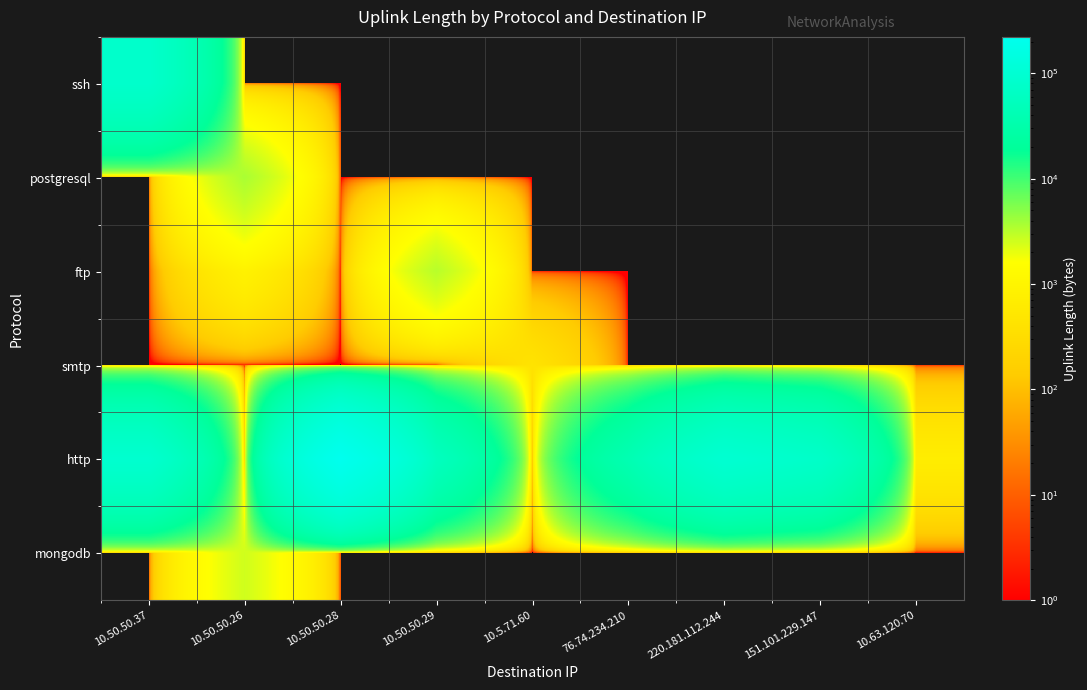

How many distinct data groups are displayed?

6